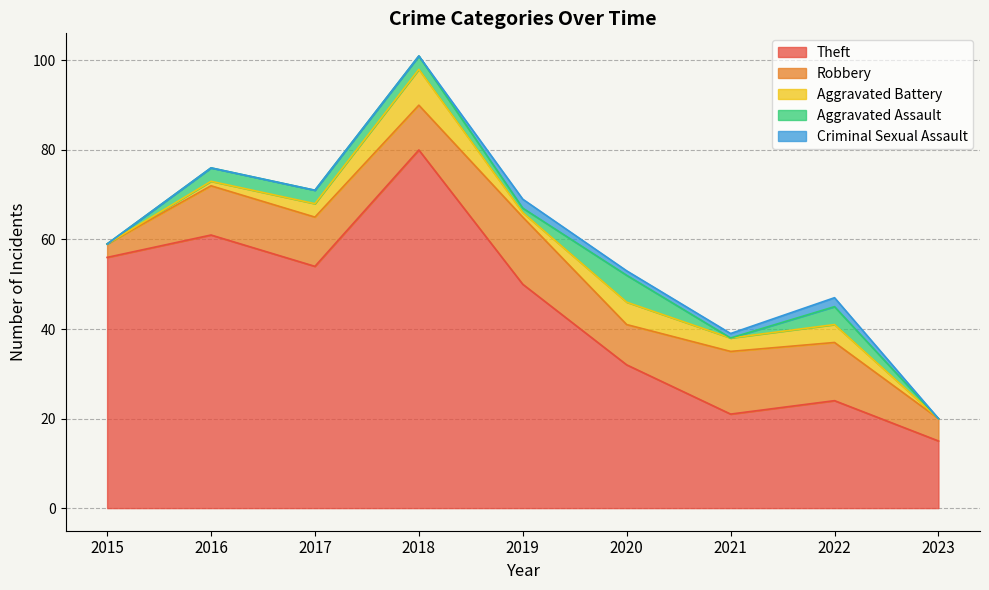

At which category is the sum across all series the highest?

2018